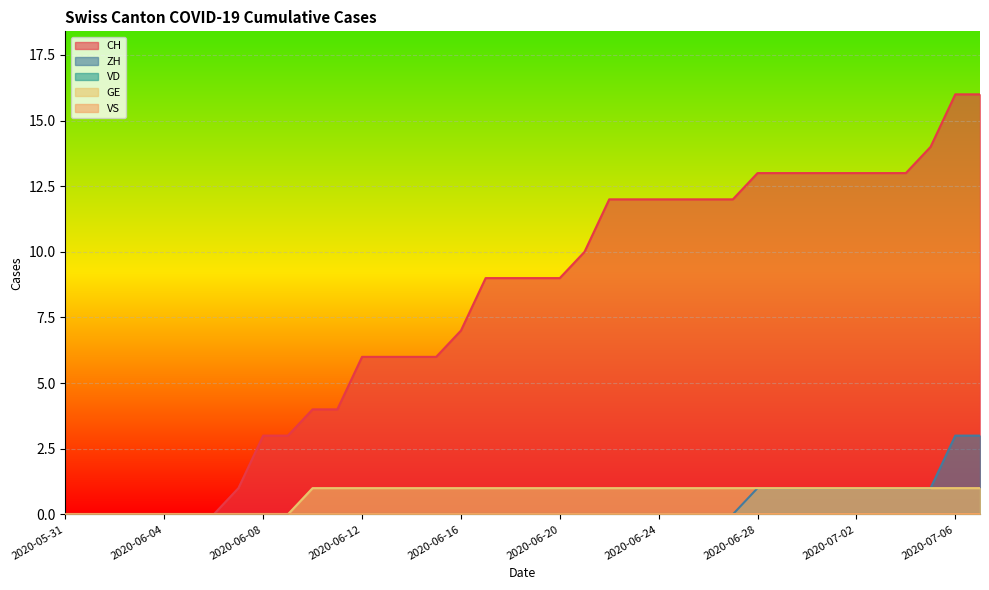

The value of GE at 2020-06-20 is 0. True or false?

False